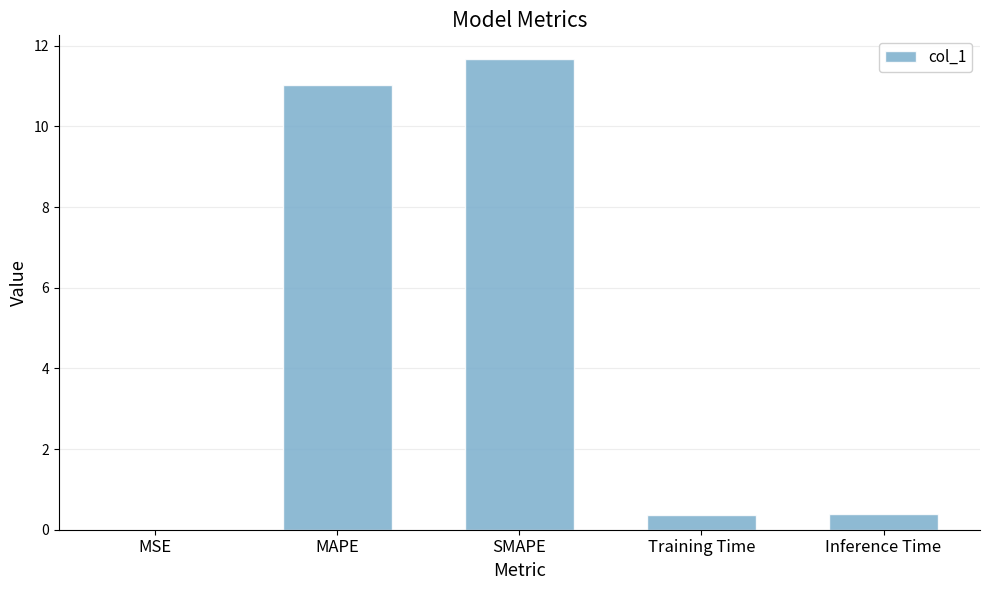

What is the change in value from MAPE to SMAPE?

+0.6